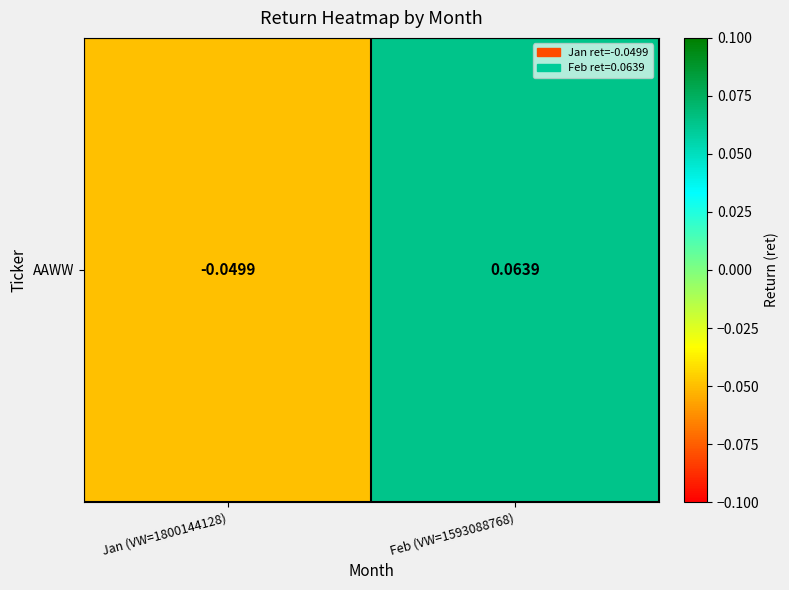

Between Feb (VW=1593088768) and Jan (VW=1800144128), which is larger?

Feb (VW=1593088768)